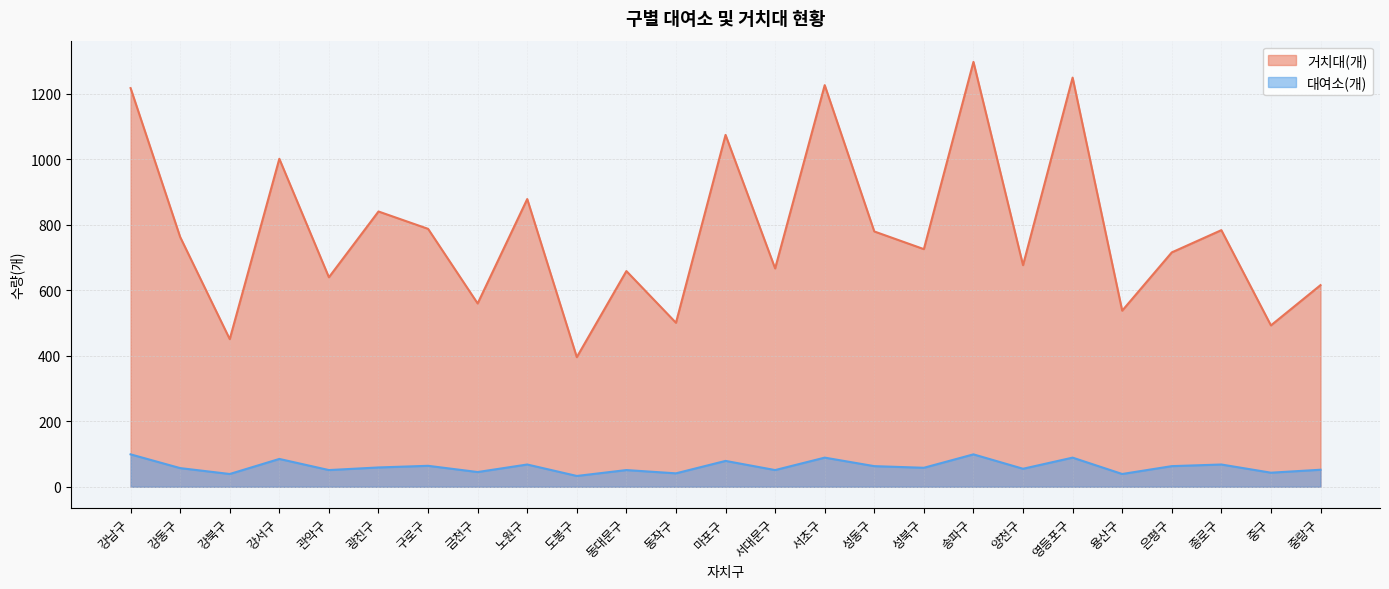

Where does the 거치대(개) series first go above 726?

강남구